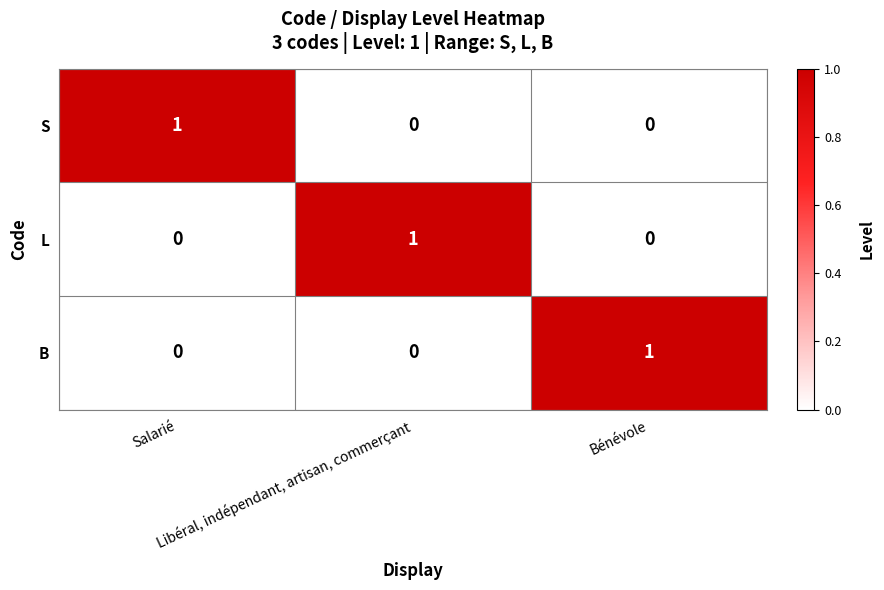

At how many categories does at least one series exceed 0?

3